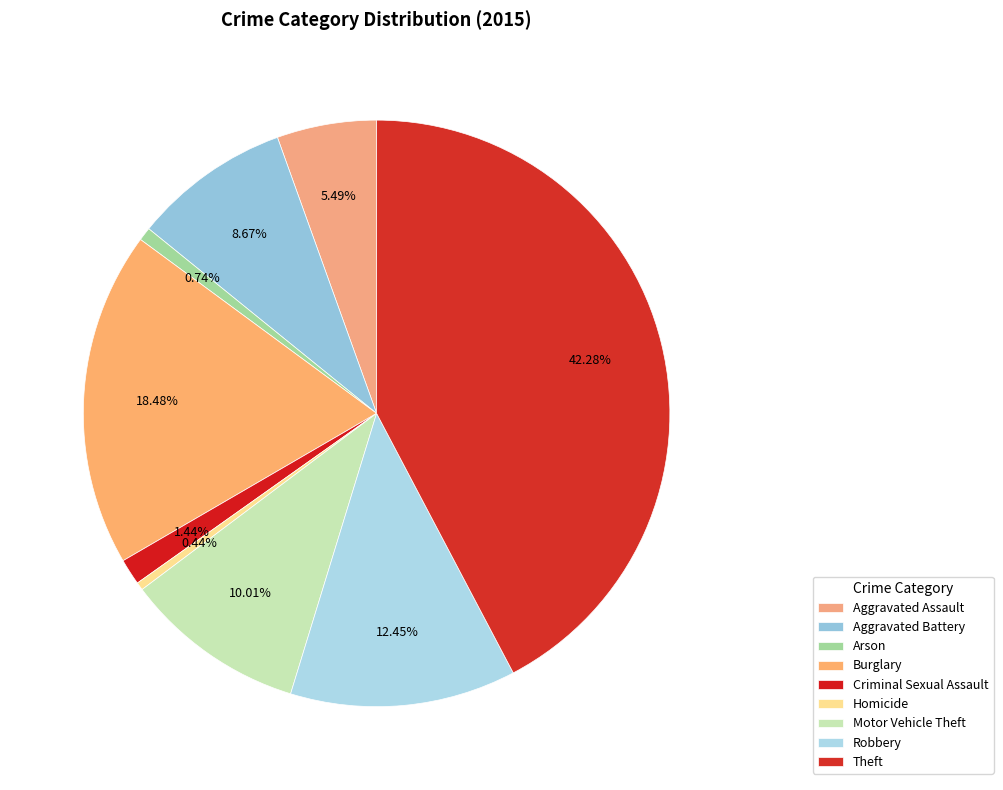

True or false: Motor Vehicle Theft accounts for 19% of the total.

False